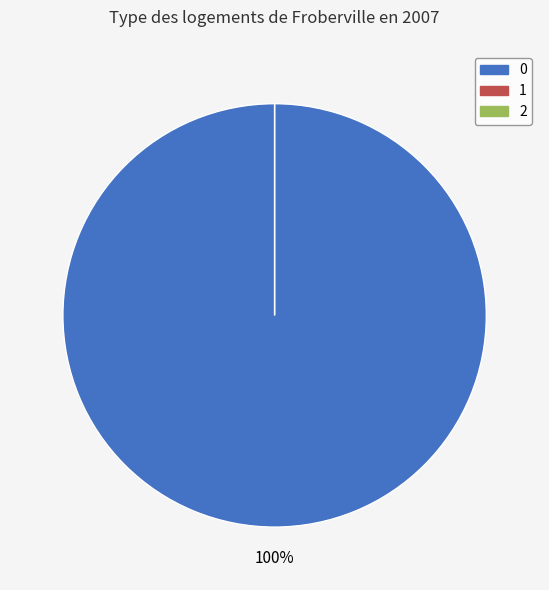

Combined, what portion of the pie is 1 and 0?

100.0%